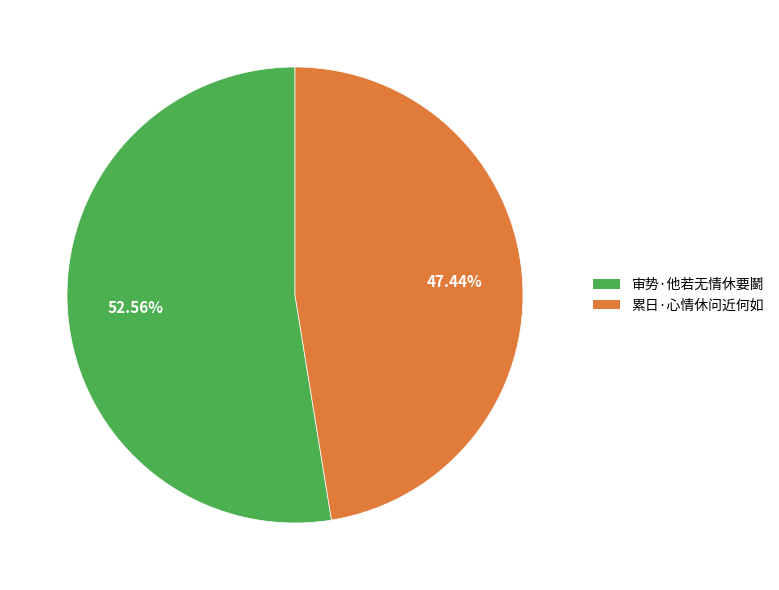

Combined, do 累日·心情休问近何如 and 审势·他若无情休要鬭 account for over 50%?

Yes